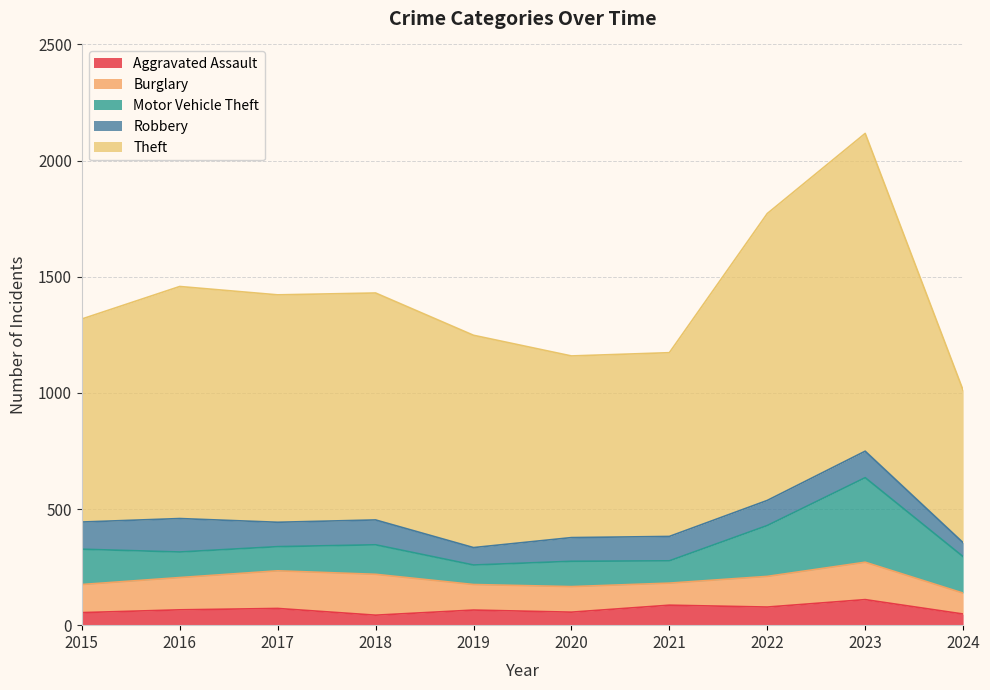

Does the chart have visible grid lines?

Yes